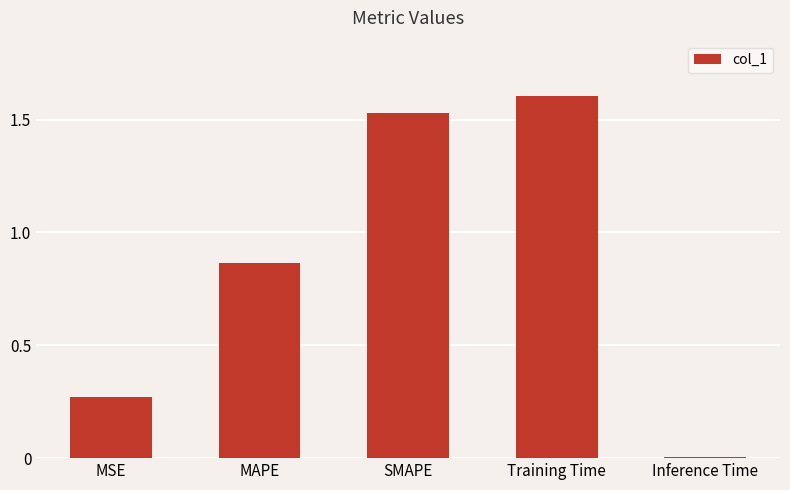

What value does the data have at Training Time?

1.6